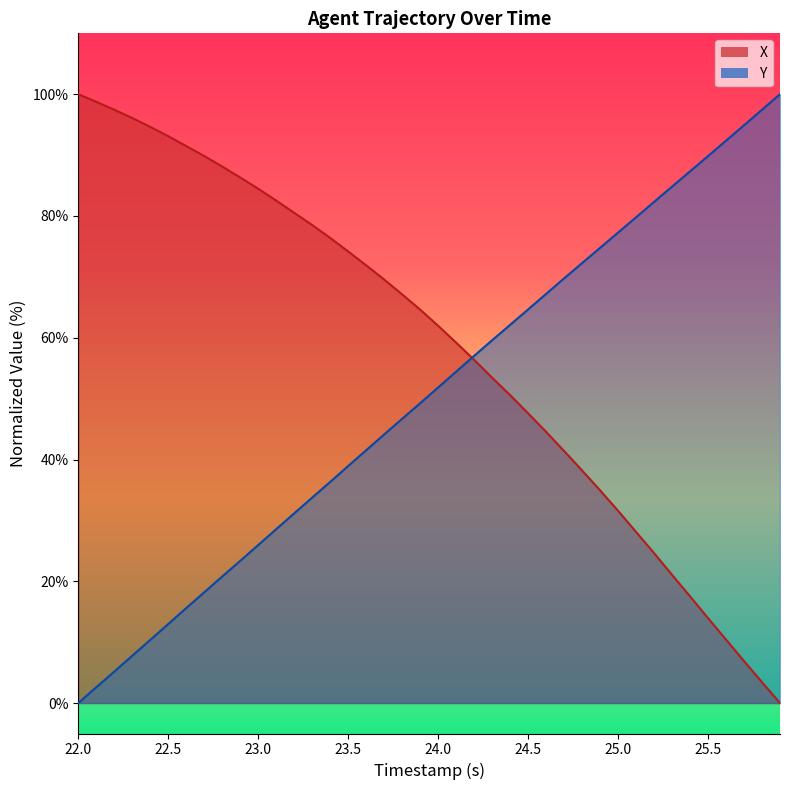

What value does the Y series have at 23.0?

25.9